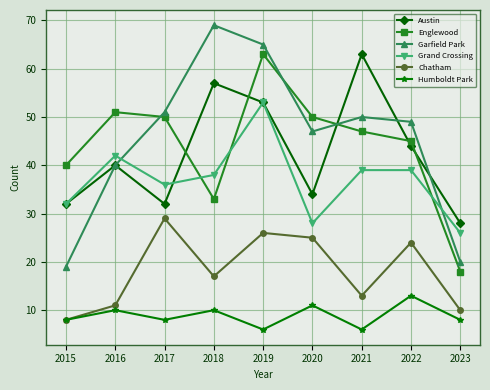

Reading left to right, list all the values displayed in this chart.

Austin: 32	40	32	57	53	34	63	44	28
Englewood: 40	51	50	33	63	50	47	45	18
Garfield Park: 19	40	51	69	65	47	50	49	20
Grand Crossing: 32	42	36	38	53	28	39	39	26
Chatham: 8	11	29	17	26	25	13	24	10
Humboldt Park: 8	10	8	10	6	11	6	13	8